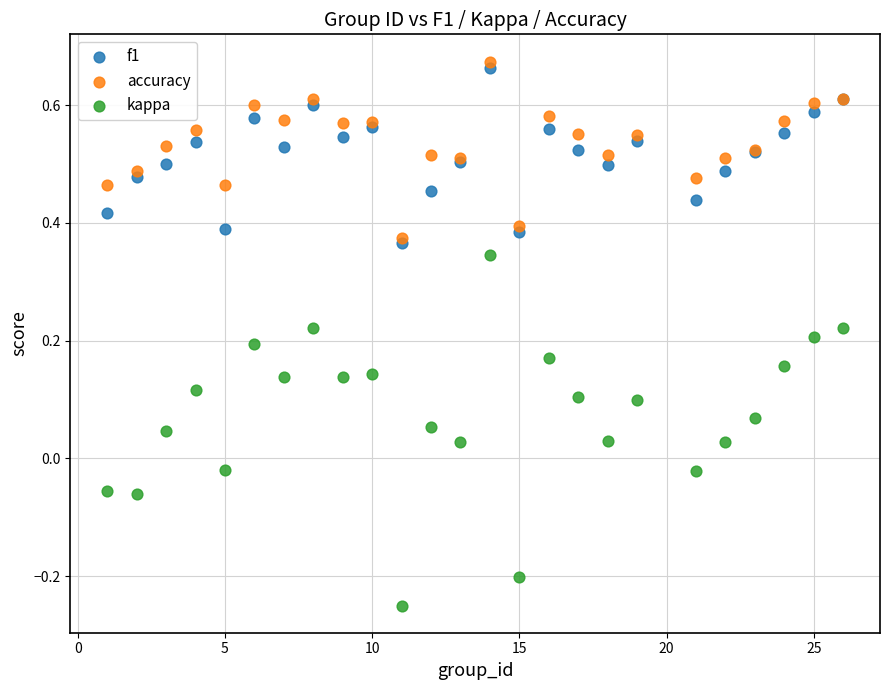

Which series contains the lowest Y value?

kappa